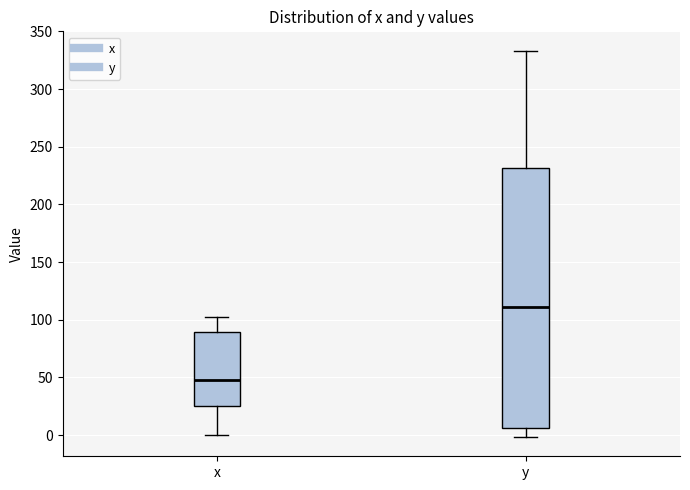

Which box's median line is the lowest?

x